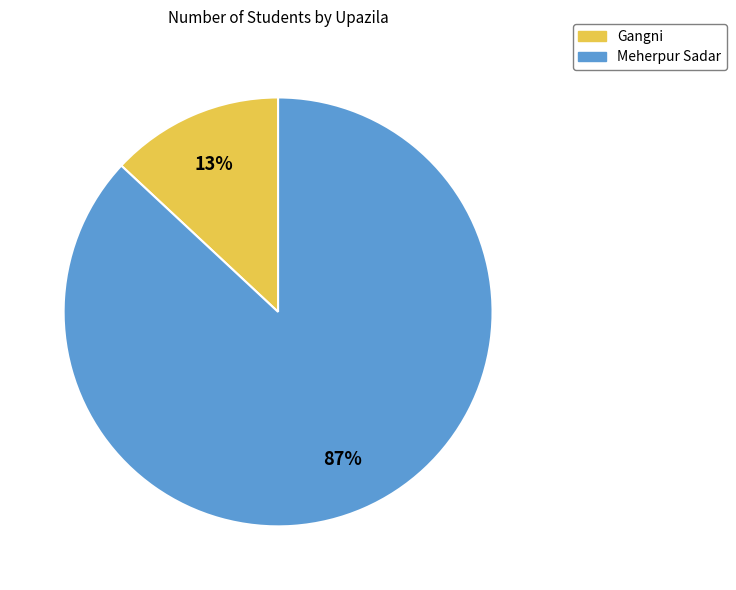

How many segments does this pie chart have?

2